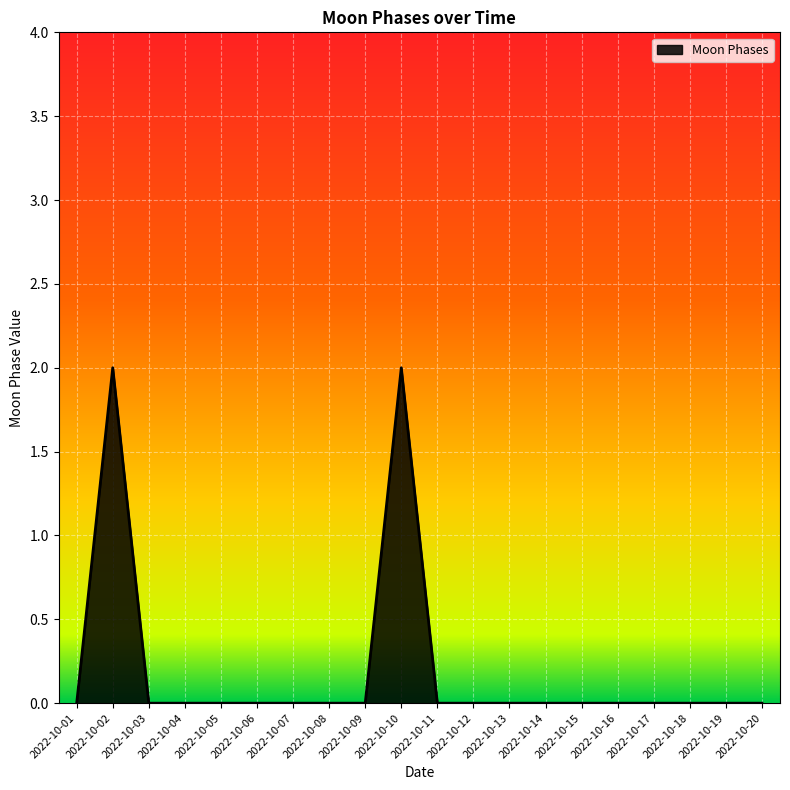

Which has a higher value, 2022-10-10 or 2022-10-03?

2022-10-10